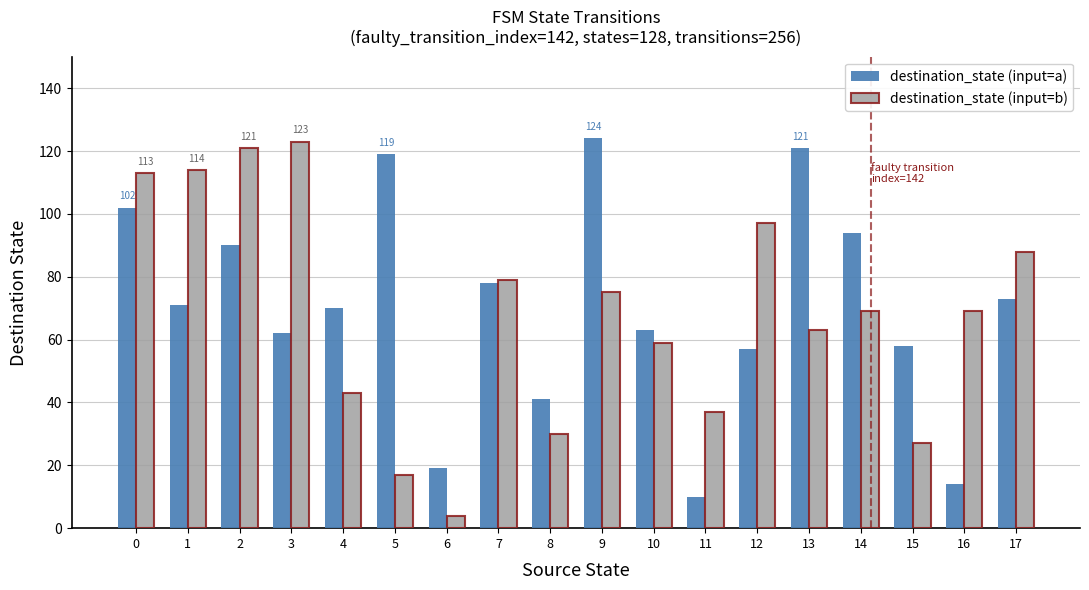

Are the bars horizontal?

No